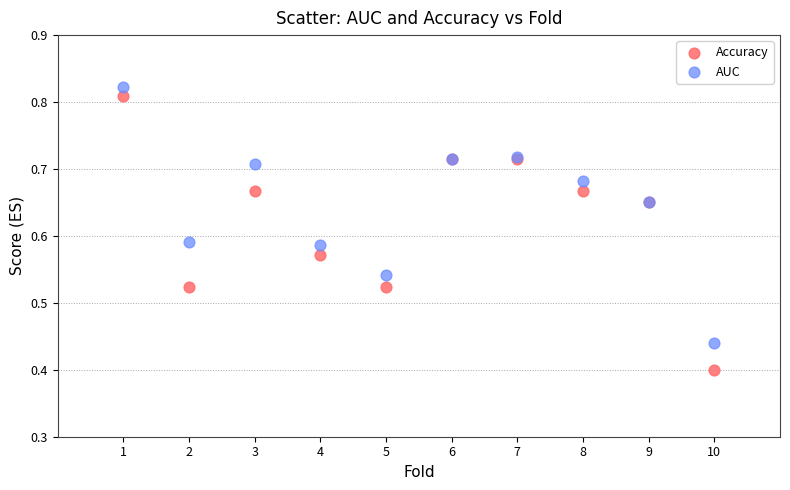

Which series reaches the minimum Y coordinate?

Accuracy